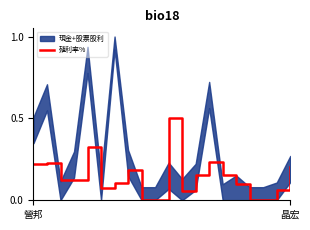

The chart shows a value of 0.0 at 18. True or false?

False